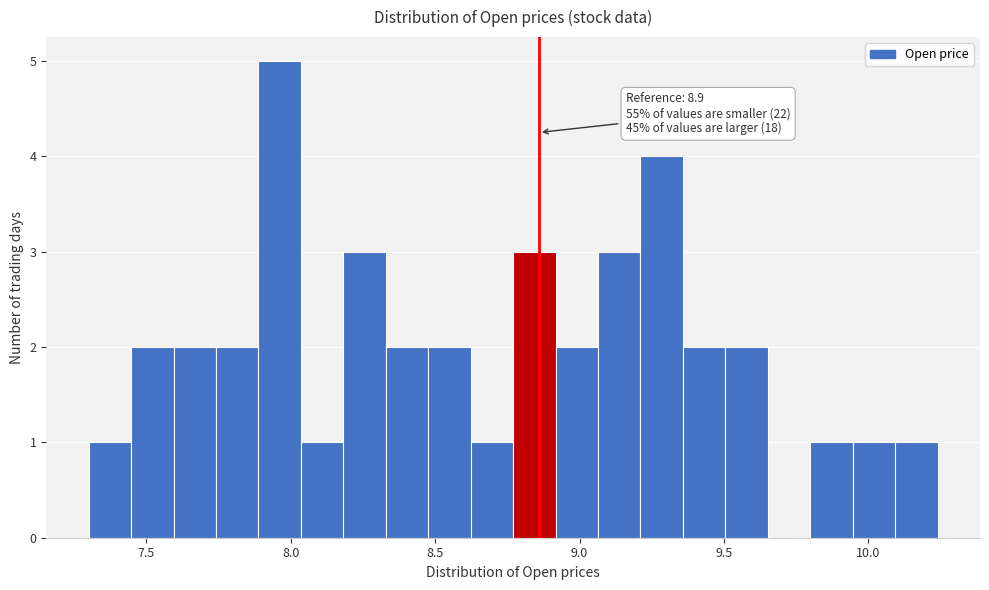

Around what value on the x-axis is the tallest bar? Give the approximate position of its centre, as read against the axis.

7.95